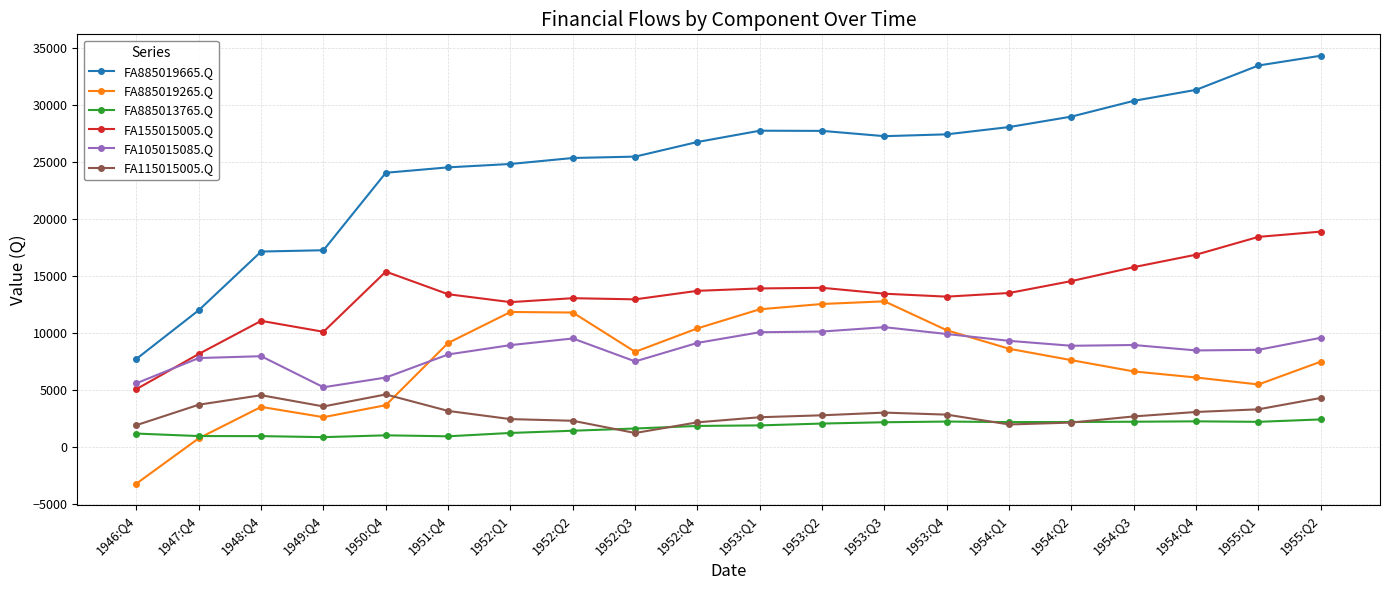

What is the difference between the second highest and minimum values in the FA105015085.Q series?

4885